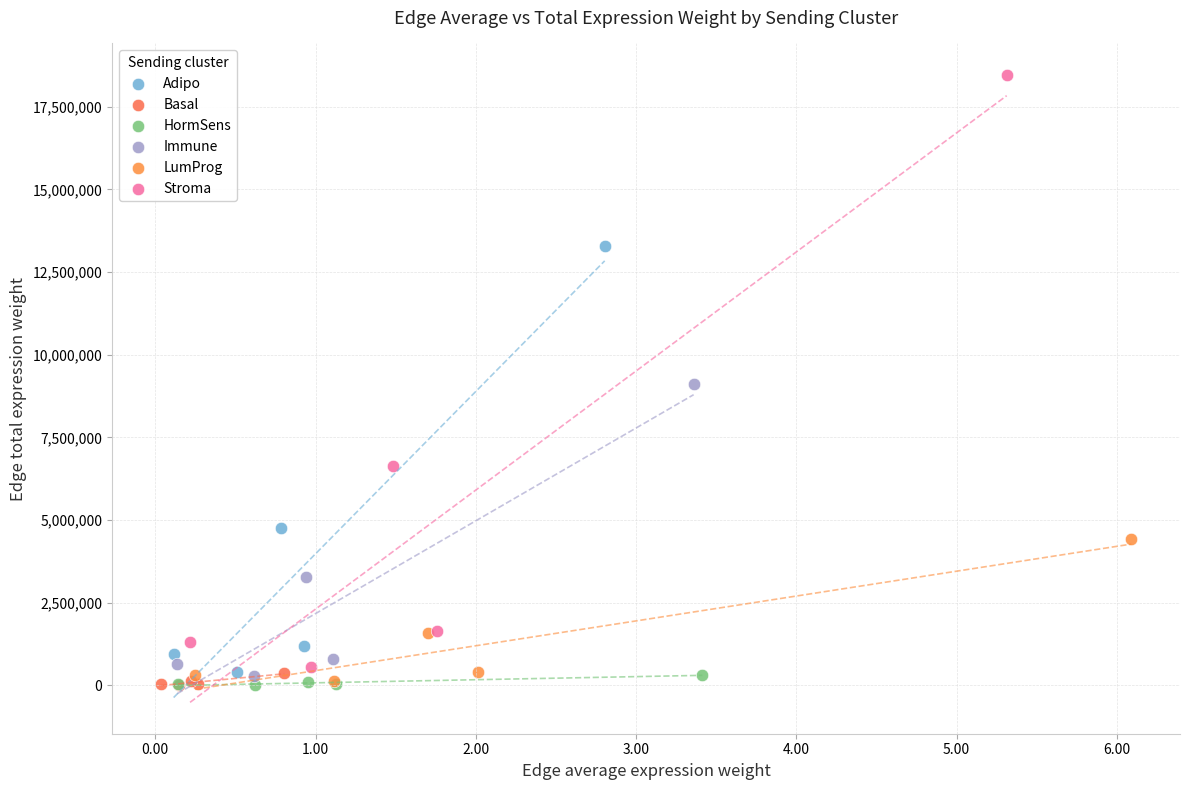

Which series has the widest spread of Y values?

Stroma